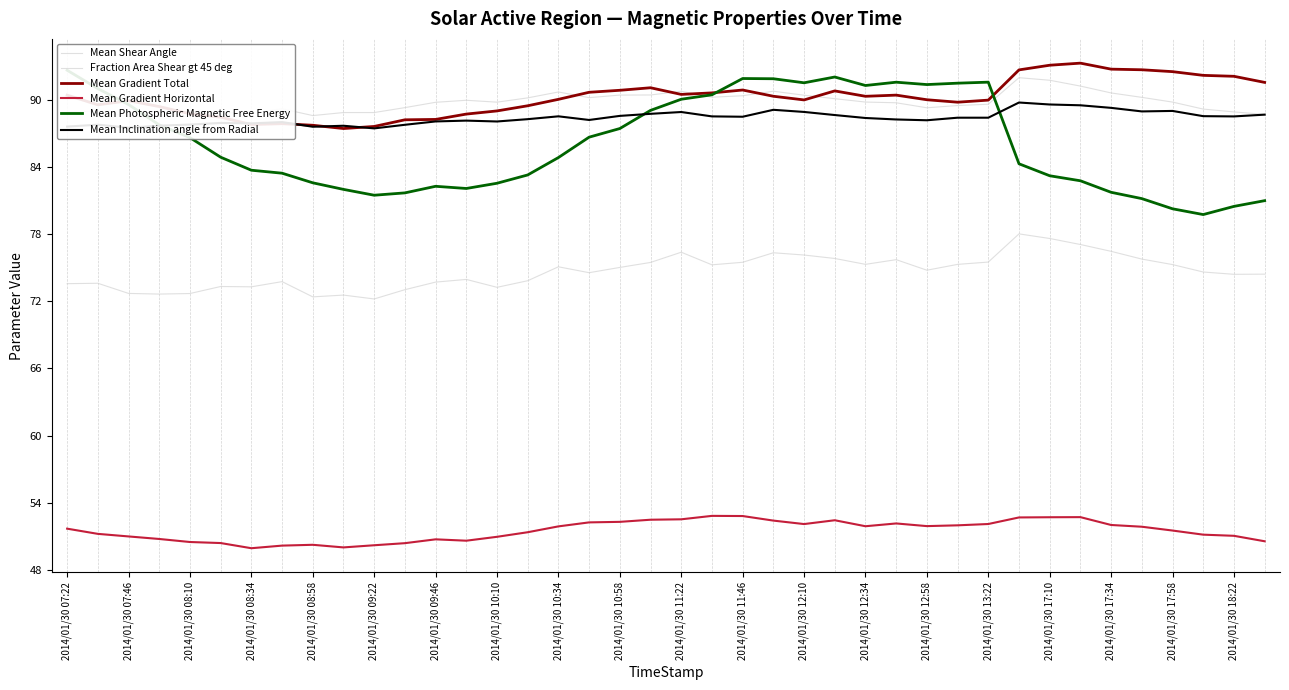

Where is the first local maximum for Mean Shear Angle?

2014/01/30 07:46